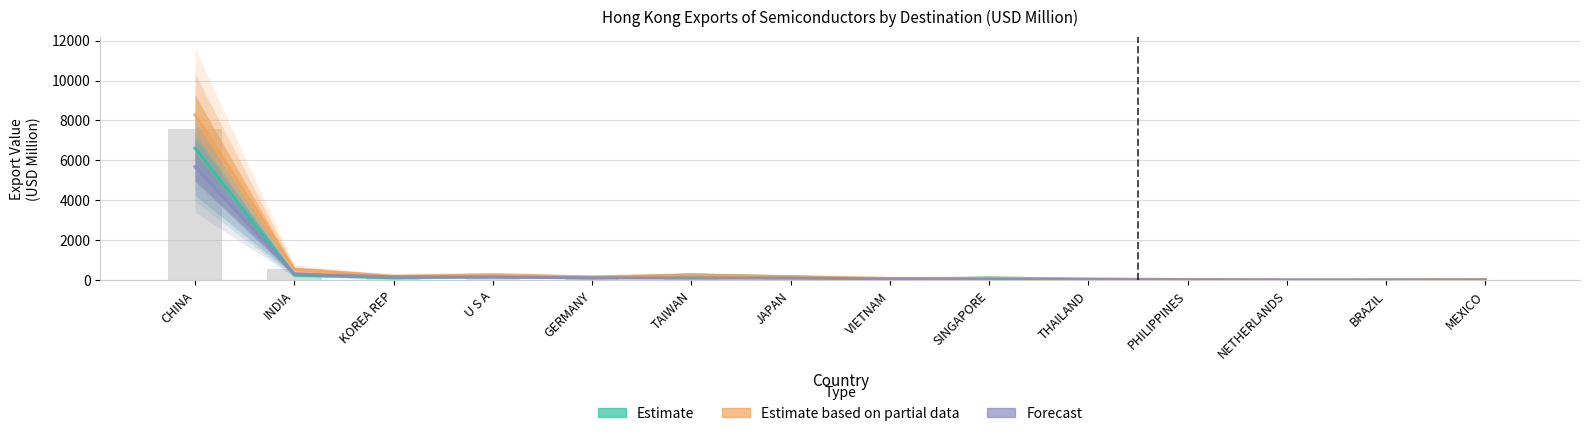

Reading left to right, extract all data points from this chart.

Estimate: 6619.5	274.1	128.5	189.5	125.6	267.8	179.0	35.5	127.1	53.0	33.4	4.3	17.8	31.5
Estimate based on partial data: 8288.7	558.1	212.7	285.8	175.6	277.6	186.7	103.8	107.2	78.1	47.3	18.6	23.0	36.1
Forecast: 5686.5	321.9	179.0	172.0	132.1	116.0	114.3	75.2	58.6	41.1	29.0	26.2	21.2	21.0